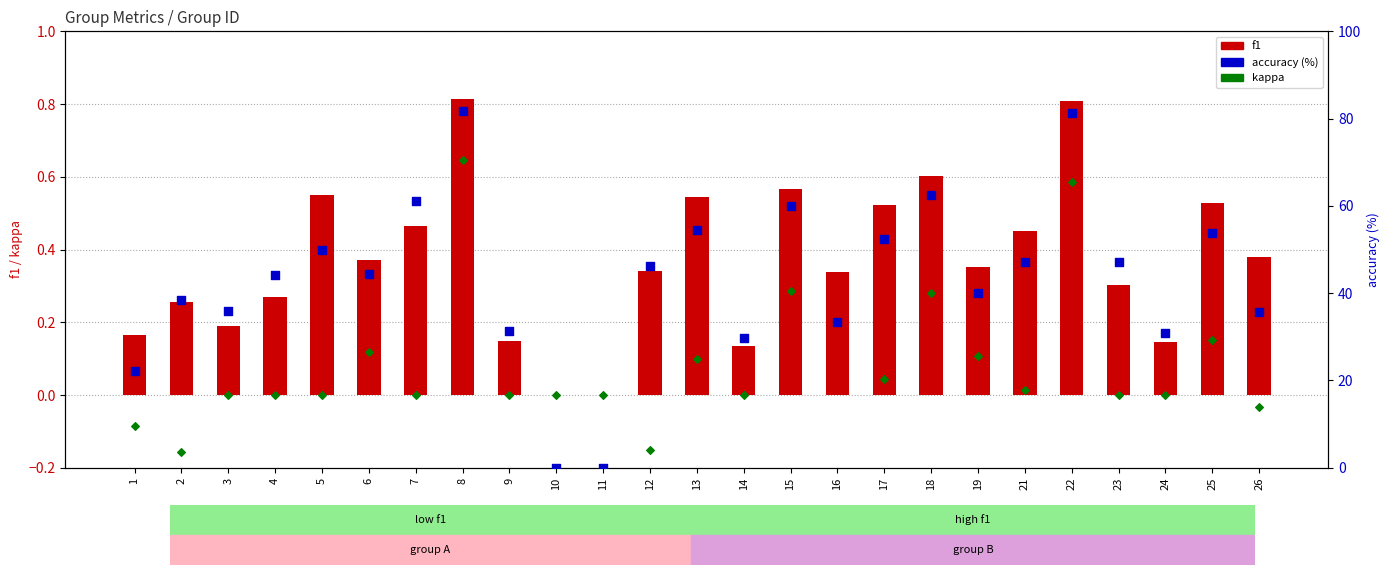

Which series has the widest spread of Y values?

accuracy (%)